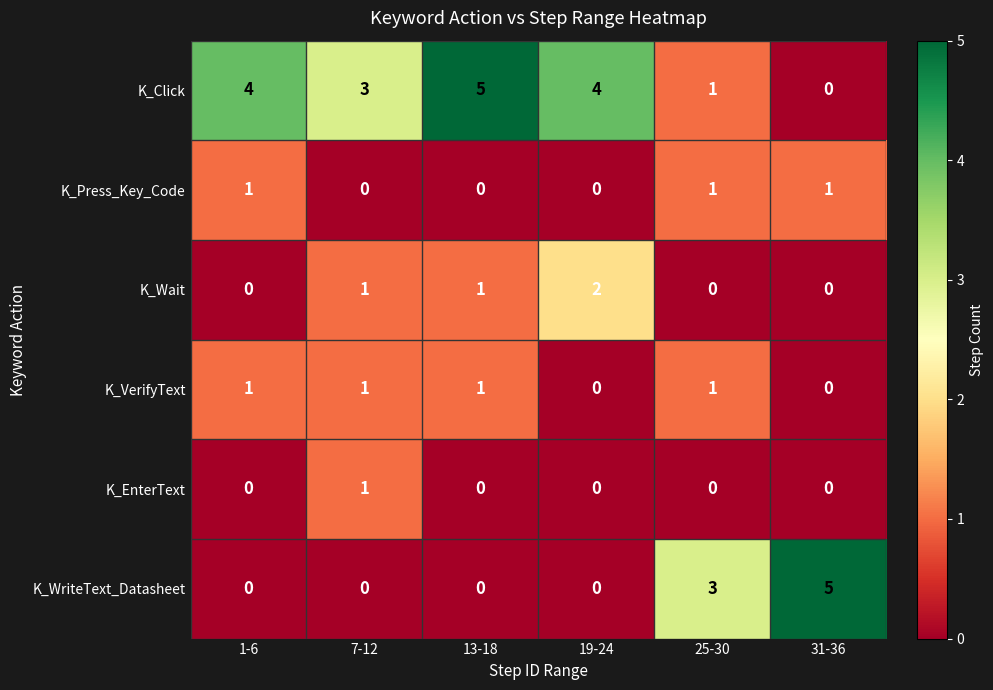

What is the difference between the maximum and minimum values in the K_WriteText_Datasheet series?

5